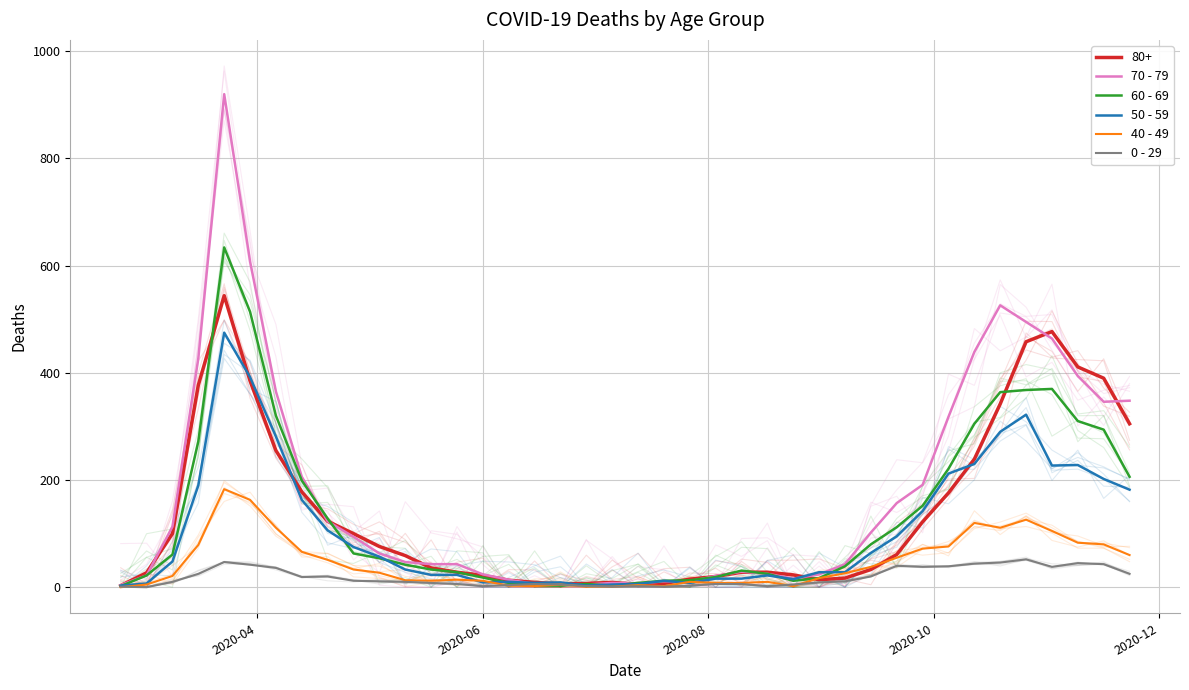

True or false: 0 - 29 has more than 1 interior local peaks.

True